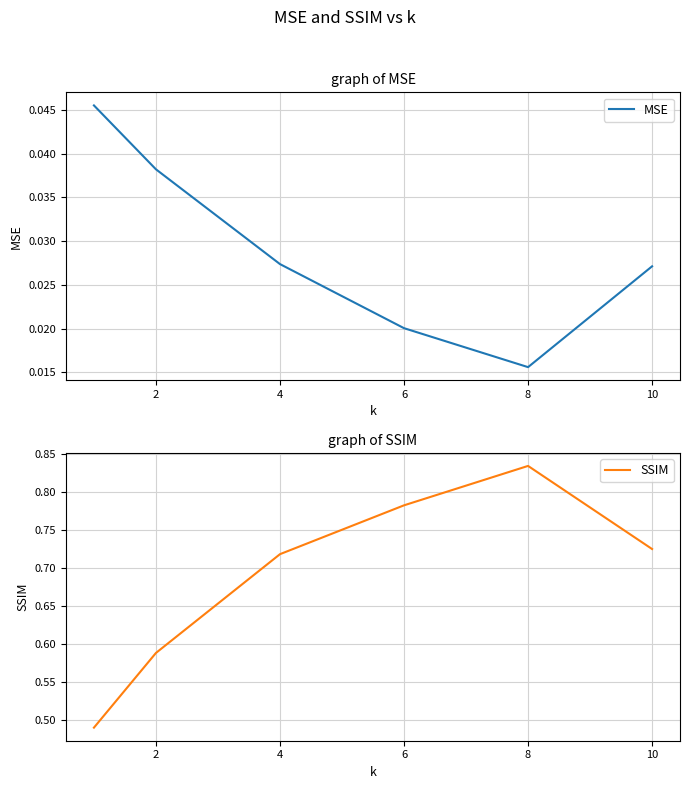

The SSIM series shows 1.2 at 10. True or false?

False